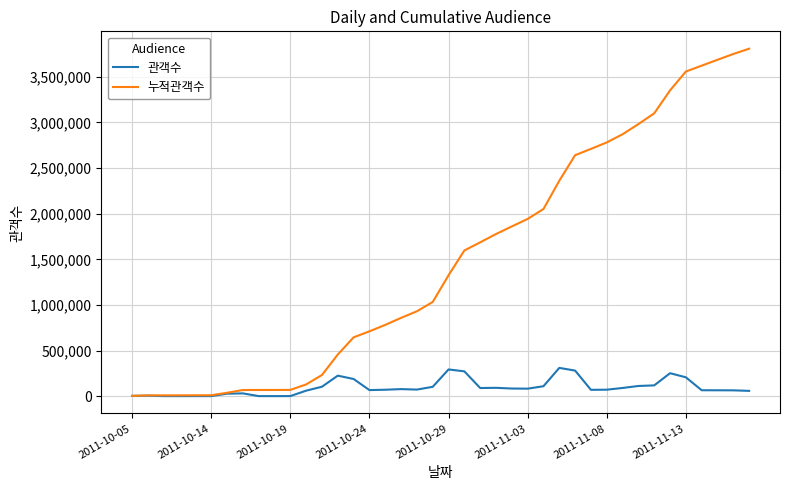

Does the chart have visible grid lines?

Yes